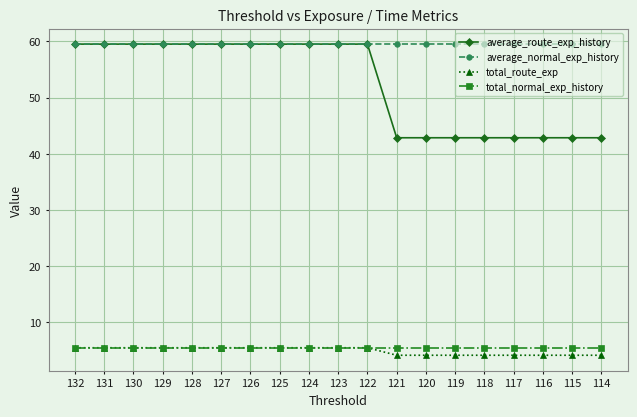

Reading left to right, extract all data points from this chart.

average_route_exp_history: 59.5	59.5	59.5	59.5	59.5	59.5	59.5	59.5	59.5	59.5	59.5	42.9	42.9	42.9	42.9	42.9	42.9	42.9	42.9
average_normal_exp_history: 59.5	59.5	59.5	59.5	59.5	59.5	59.5	59.5	59.5	59.5	59.5	59.5	59.5	59.5	59.5	59.5	59.5	59.5	59.5
total_route_exp: 5.5	5.5	5.5	5.5	5.5	5.5	5.5	5.5	5.5	5.5	5.5	4.2	4.2	4.2	4.2	4.2	4.2	4.2	4.2
total_normal_exp_history: 5.5	5.5	5.5	5.5	5.5	5.5	5.5	5.5	5.5	5.5	5.5	5.5	5.5	5.5	5.5	5.5	5.5	5.5	5.5